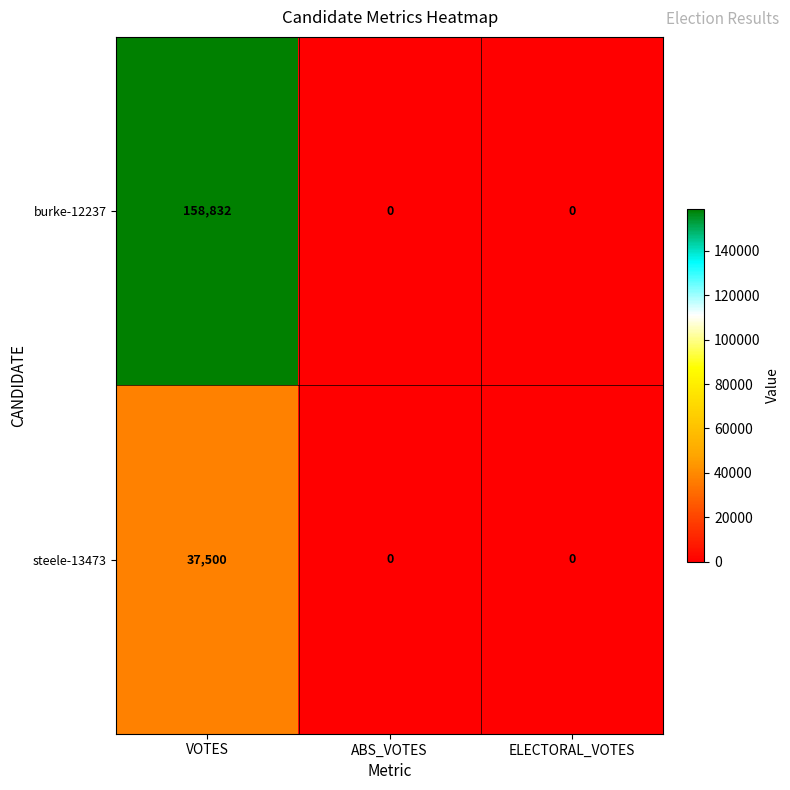

How many distinct data groups are displayed?

2